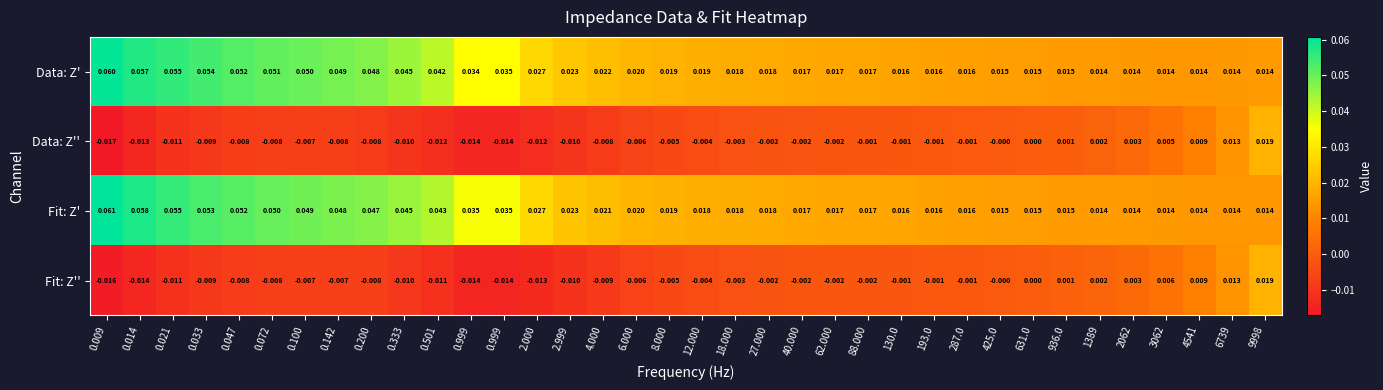

Count the number of data series in this chart.

4